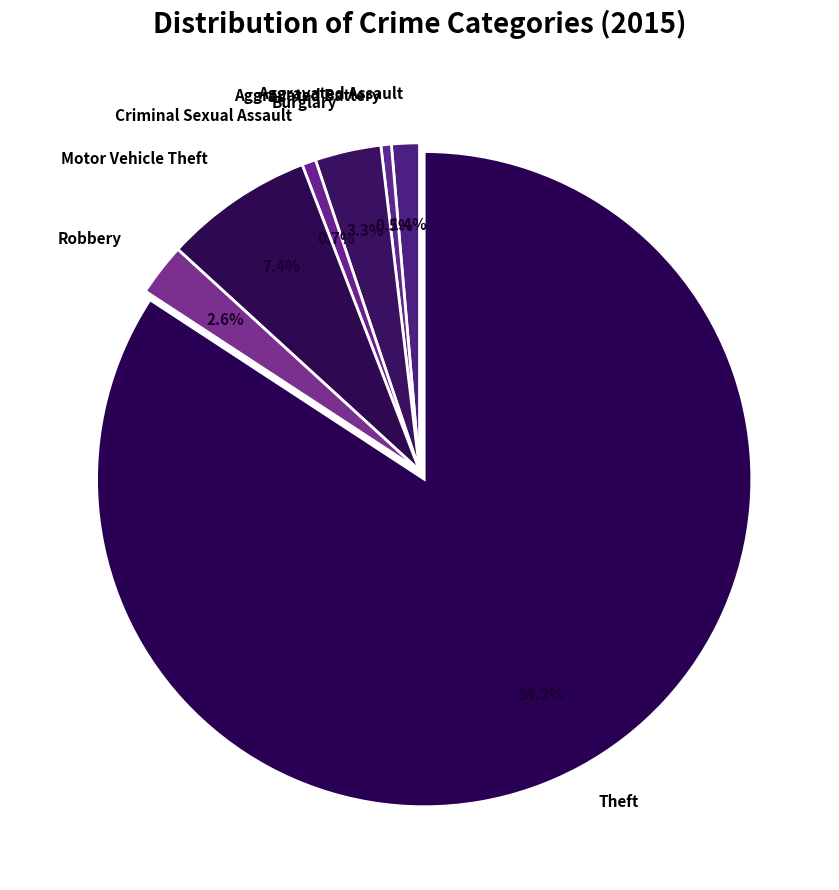

Count the number of slices in the pie.

7